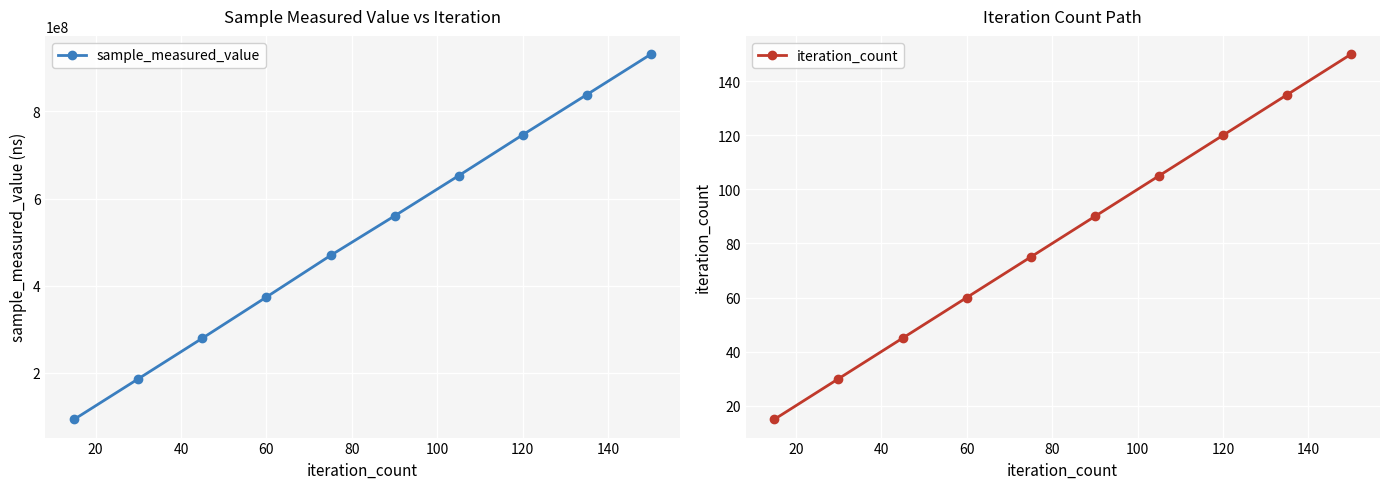

How many sample_measured_value values are between 279571857 and 746537050?

6